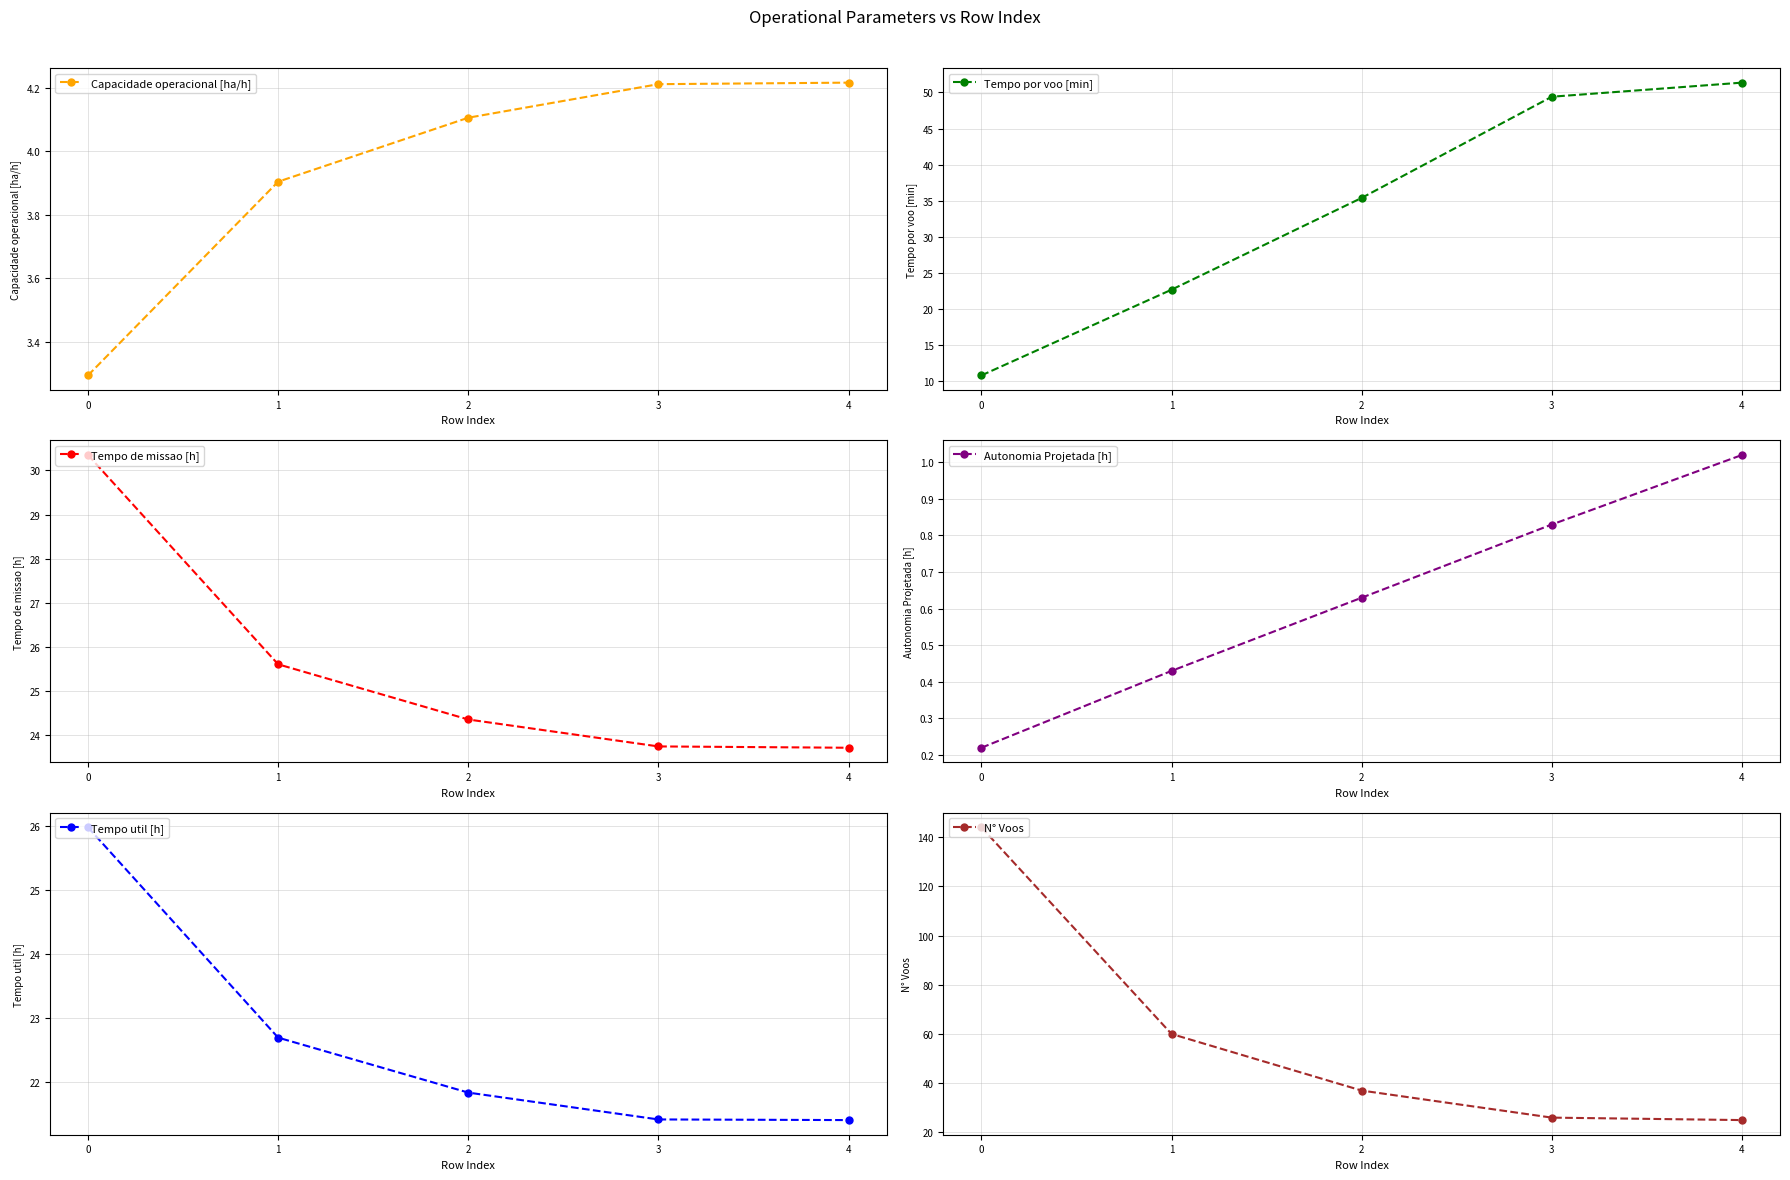

Which series has the widest spread of values?

N° Voos